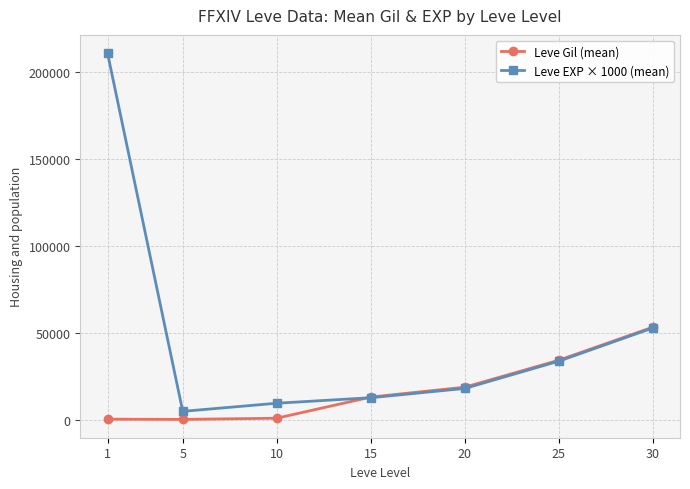

List the series in order of their peak value, lowest first.

Leve Gil (mean), Leve EXP × 1000 (mean)